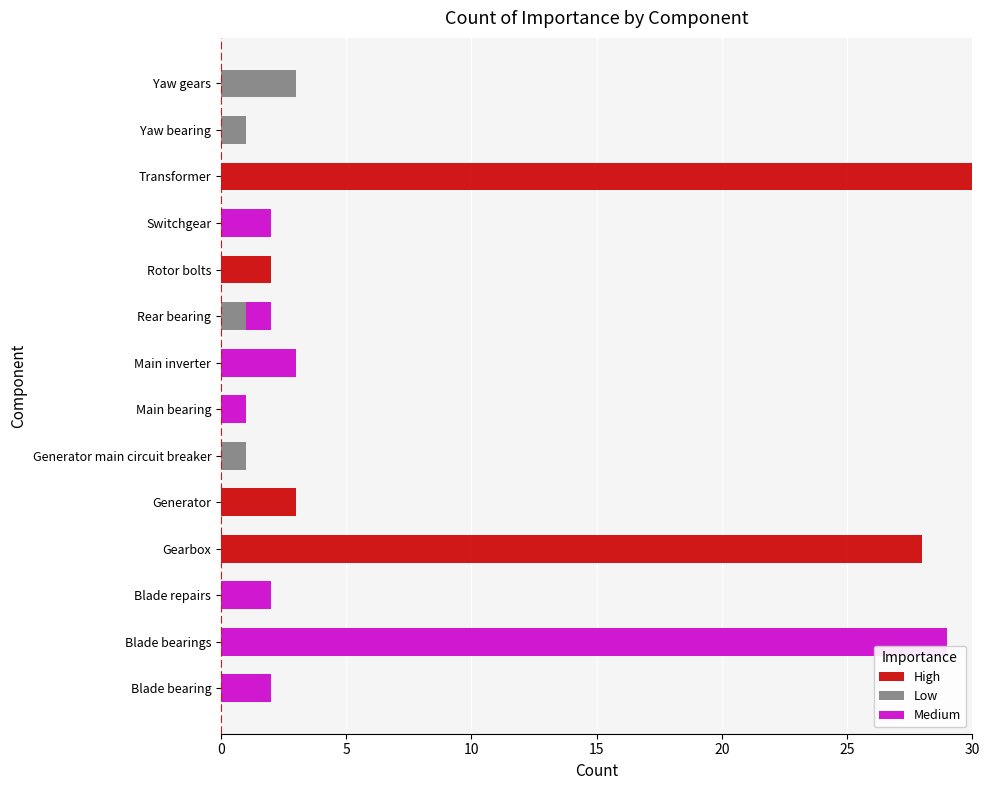

What is the highest value of the High series?

30